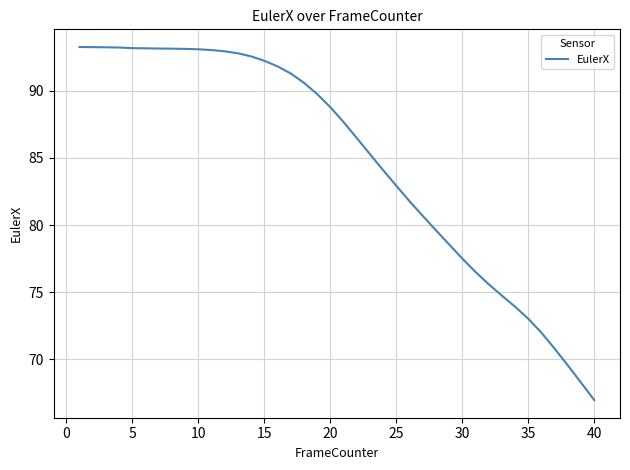

What is the difference between the maximum and minimum values?

26.3